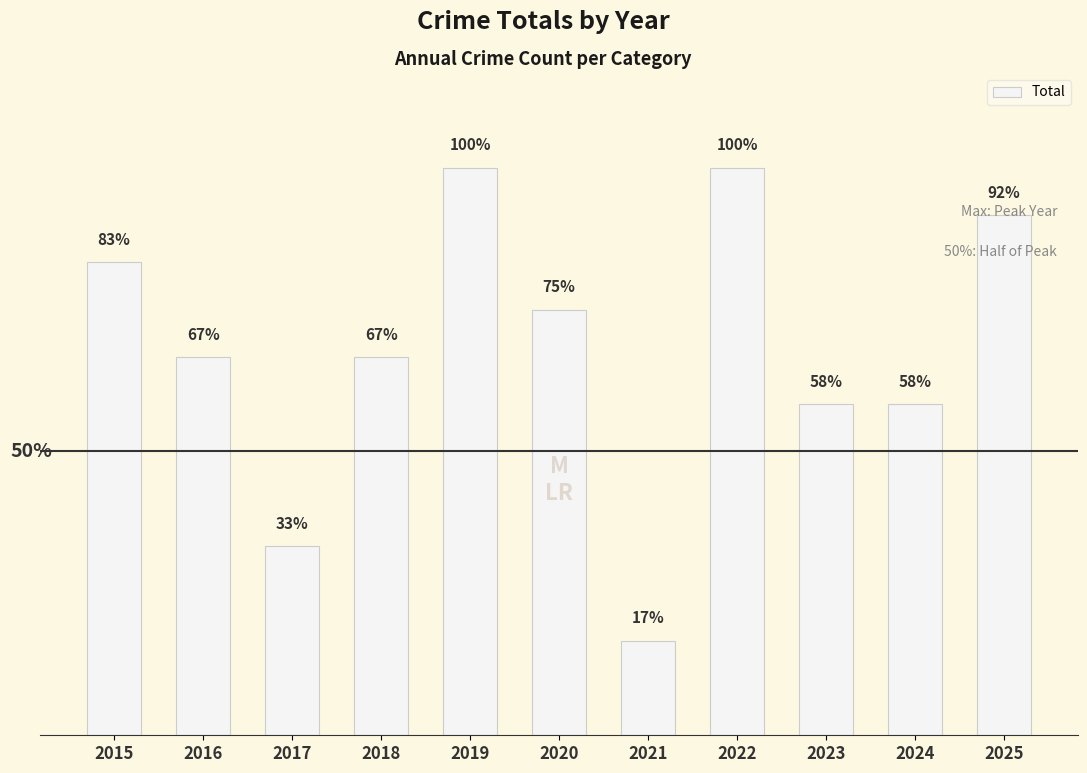

List the labels in order of value, smallest first.

2021, 2017, 2023, 2024, 2016, 2018, 2020, 2015, 2025, 2019, 2022